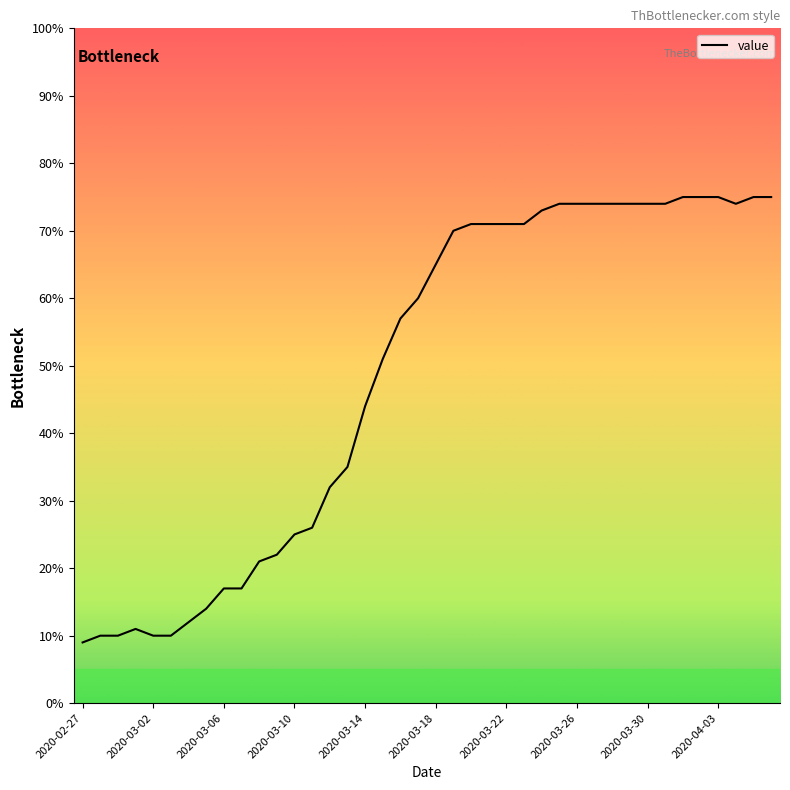

How many lines are shown in the chart?

1